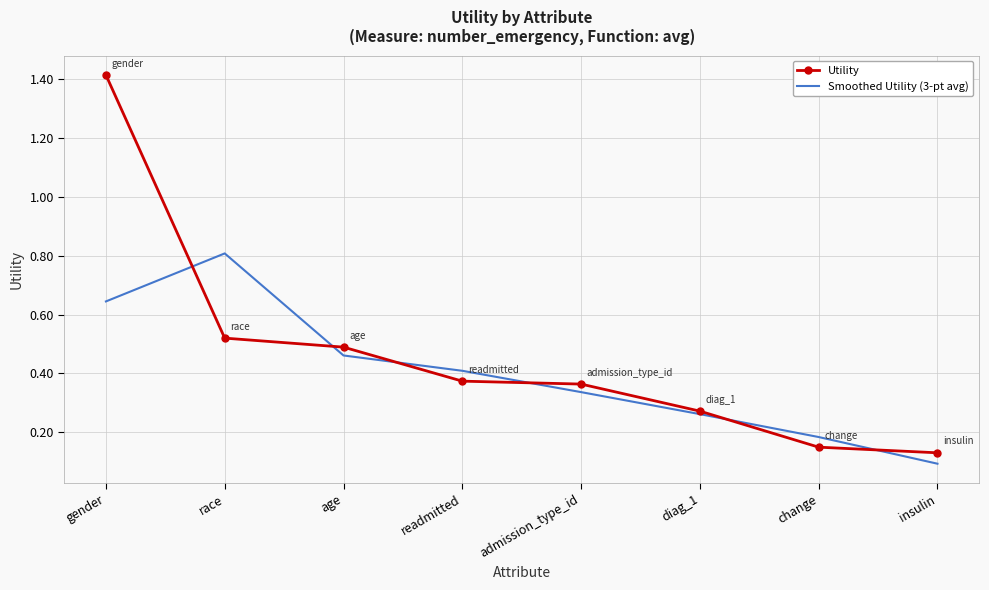

The value of Utility at insulin is 0.1. True or false?

True